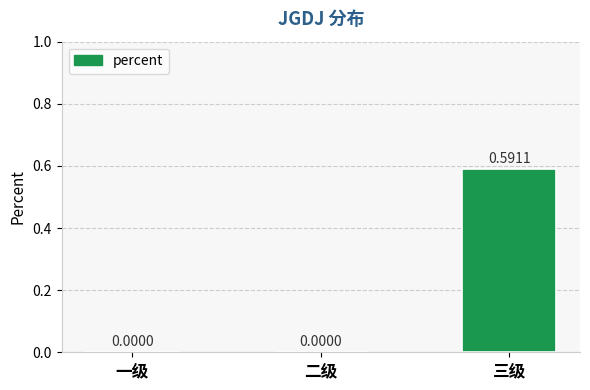

What is the change in value from 一级 to 三级?

+0.6